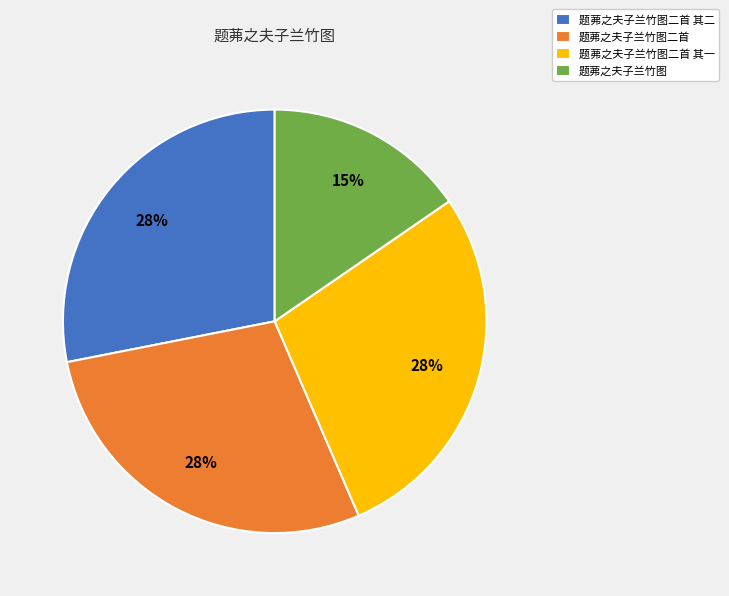

Which has a higher value, 题茀之夫子兰竹图二首 其二 or 题茀之夫子兰竹图?

题茀之夫子兰竹图二首 其二